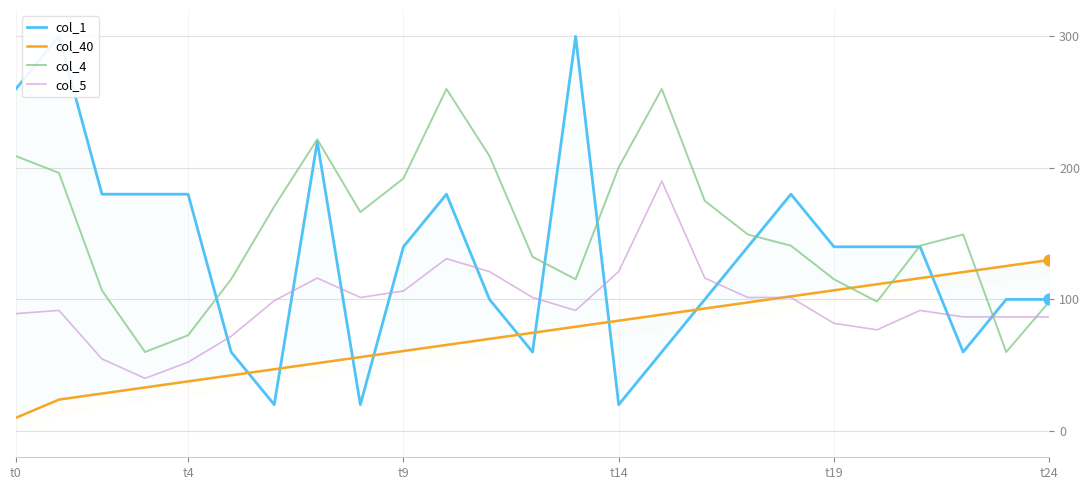

What is the highest value of the col_5 series?

190.0